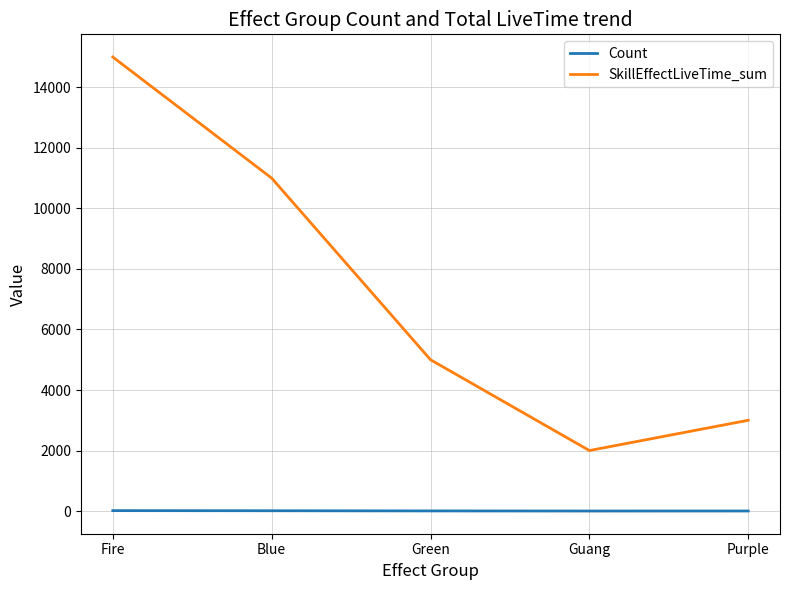

At how many categories does at least one series exceed 14357?

1